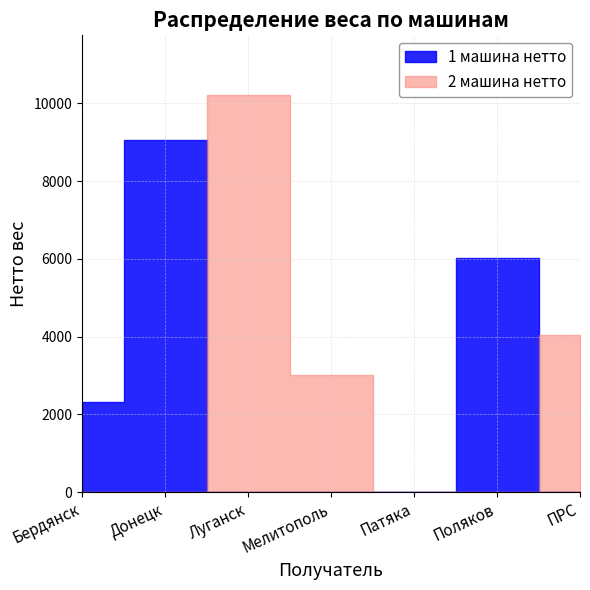

Is this an area chart (filled region under the line)?

No